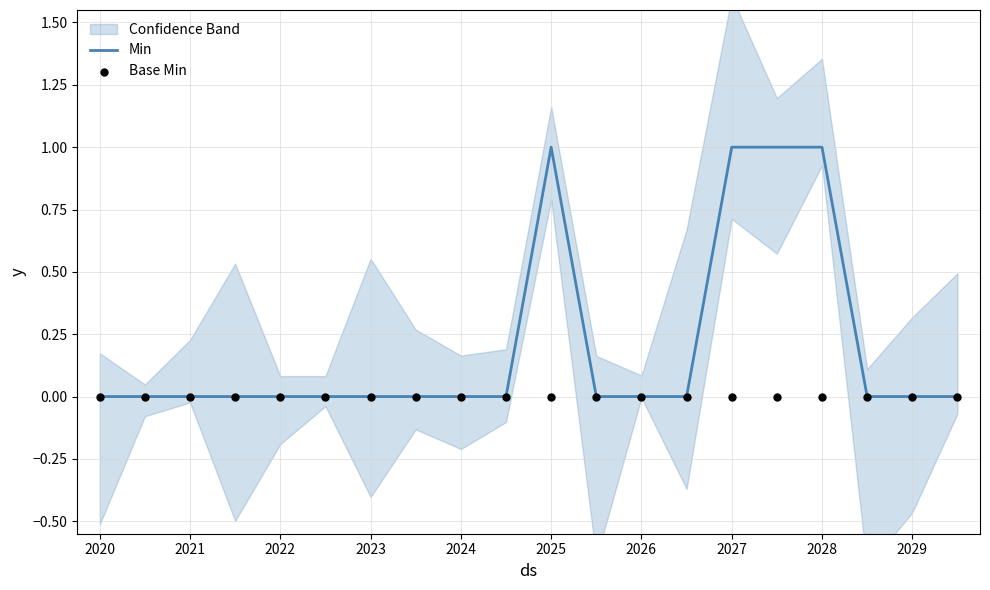

Which series has the largest total across all categories?

Min